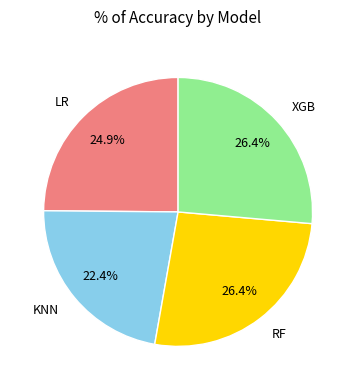

To the nearest percent, what is the difference between the largest and smallest slice percentages?

4%